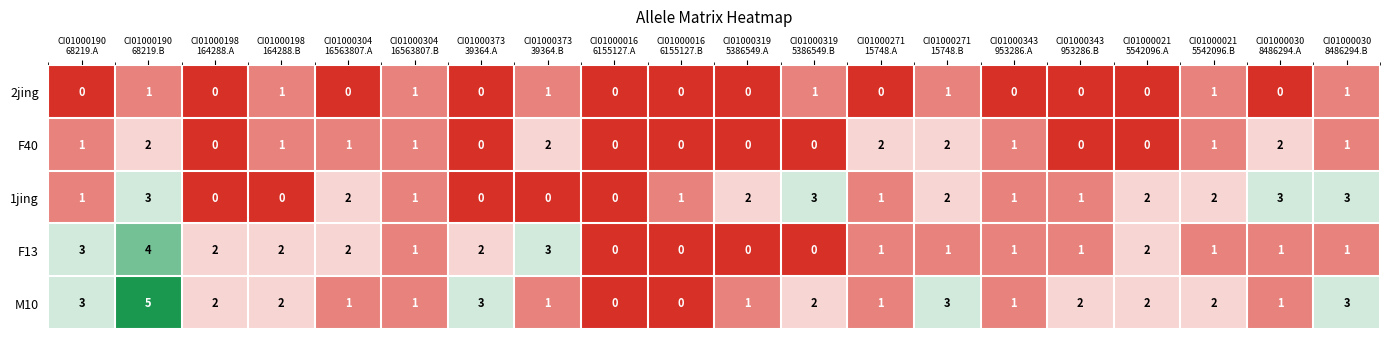

What is the maximum value shown in the chart?

5